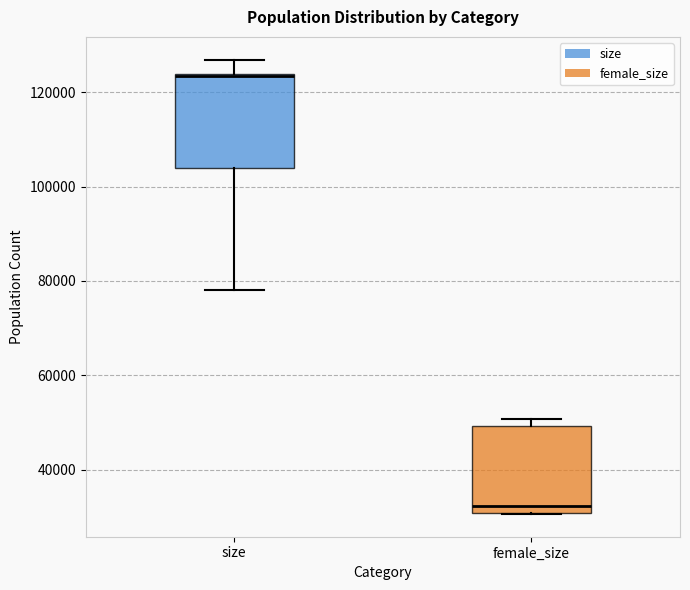

Reading left to right, read every box against the y-axis: the position of its median line, the range the box covers, and the ends of its whiskers. The values are not printed on the chart, so give them approximately, as read against the axis.

size: median 124000, box 104000 to 124000, whiskers 78000 to 126000
female_size: median 32000, box 30000 to 50000, whiskers 30000 to 50000 (just above the box's upper edge)